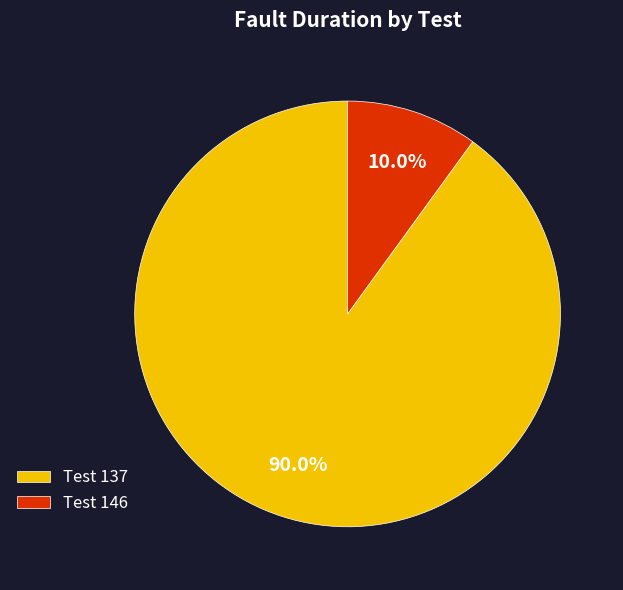

Which category has the biggest portion of the pie?

Test 137